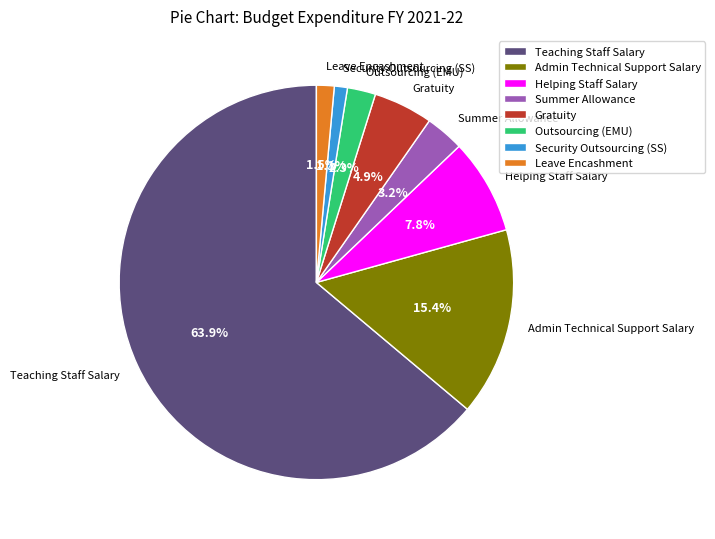

True or false: Security Outsourcing (SS) accounts for 10% of the total.

False